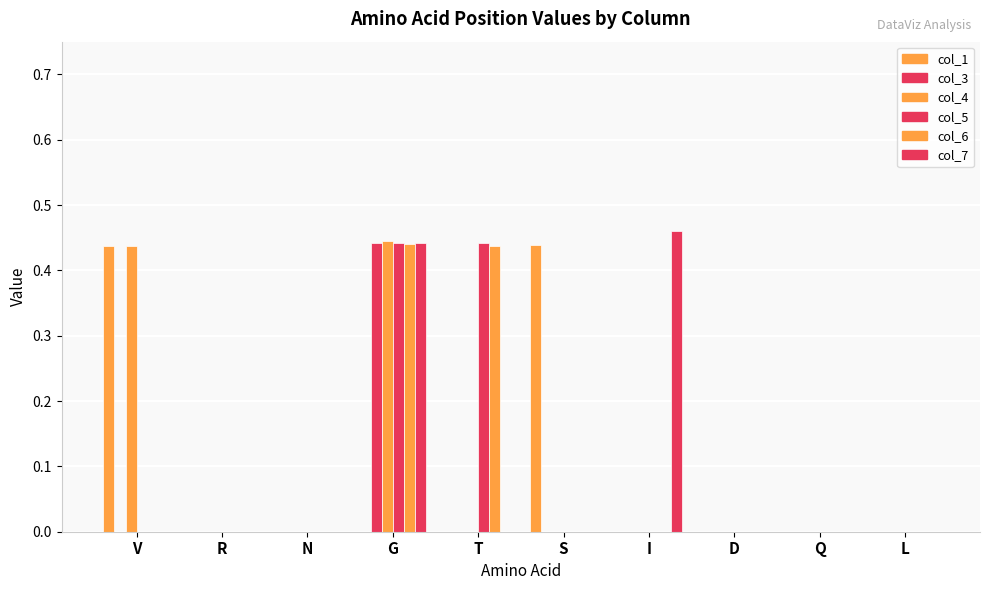

How many groups of bars are there?

10